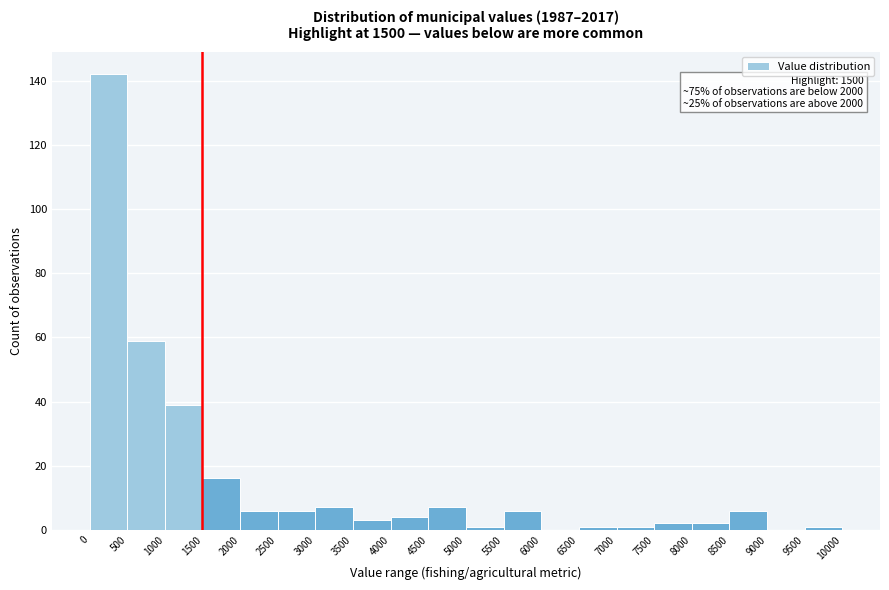

Over which range of the x-axis is the bar tallest?

0 to 500